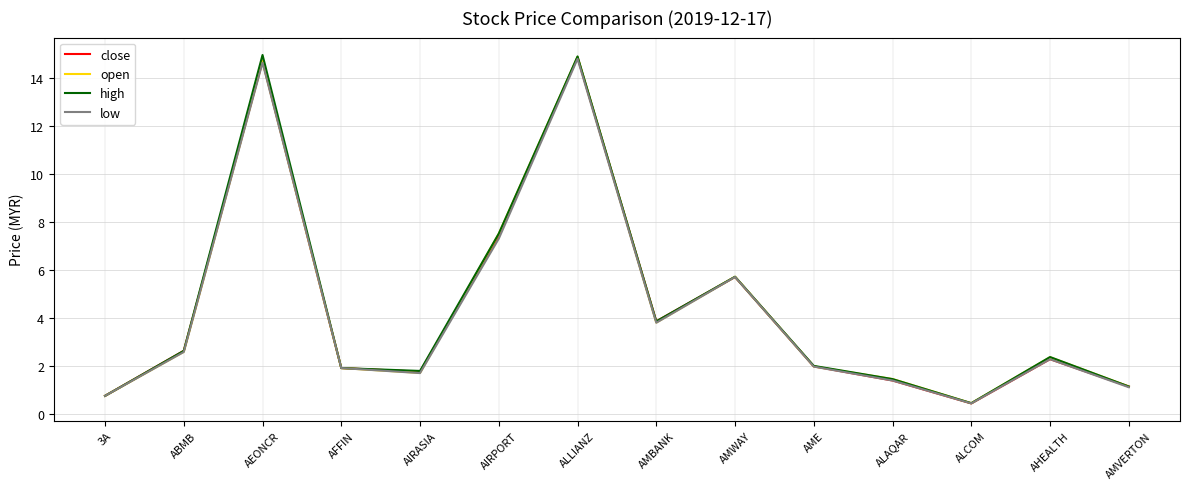

What position from the left is AMBANK?

8